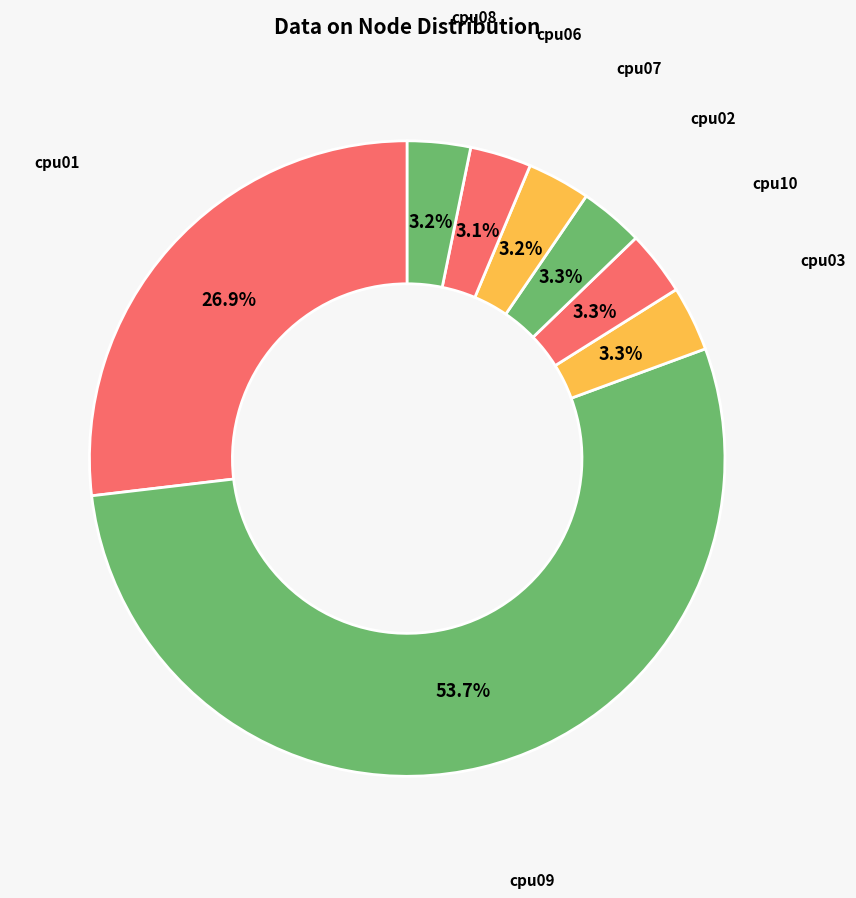

Which slice represents more than half of the pie?

cpu09